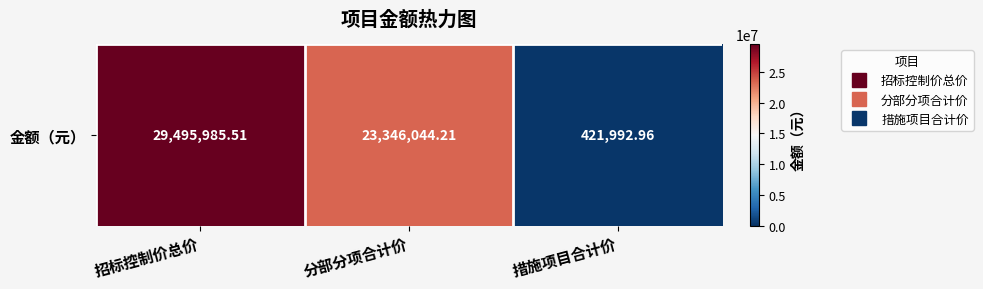

List the labels in order of value, largest first.

招标控制价总价, 分部分项合计价, 措施项目合计价